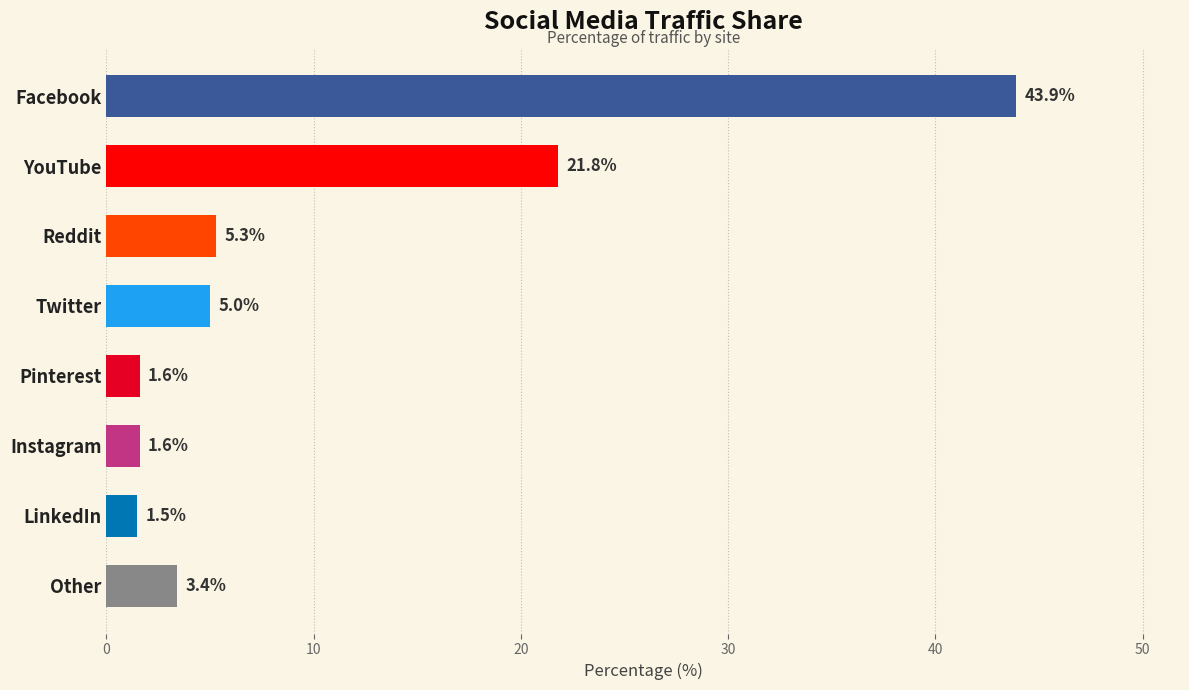

Reading top to bottom, list all the values displayed in this chart.

43.9	21.8	5.3	5.0	1.6	1.6	1.5	3.4